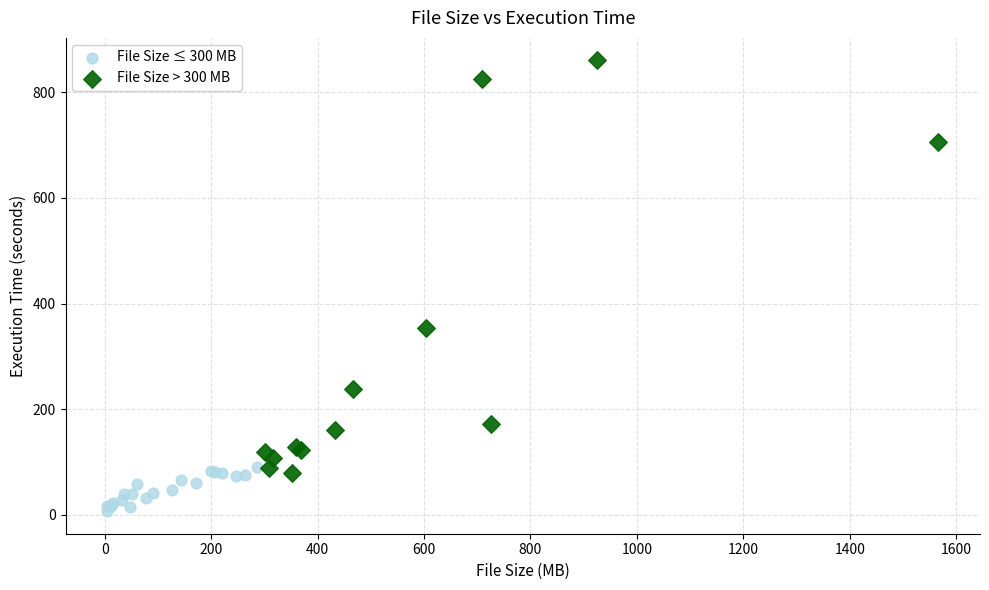

What are all the series names shown in the legend?

File Size ≤ 300 MB, File Size > 300 MB